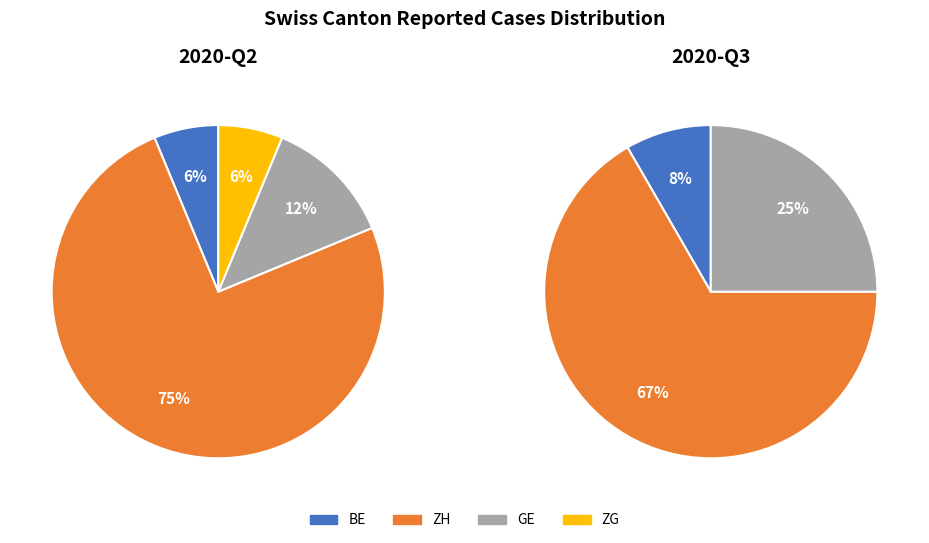

Does any single category account for the majority?

Yes